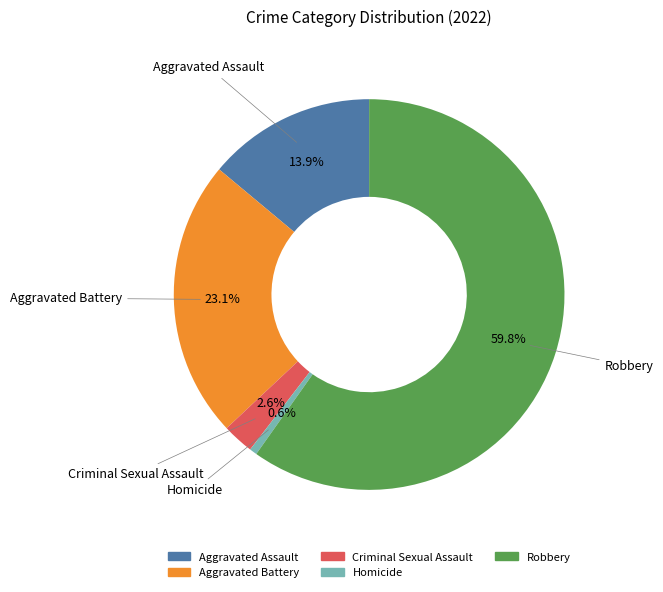

Is there any slice that represents more than half of the pie?

Yes